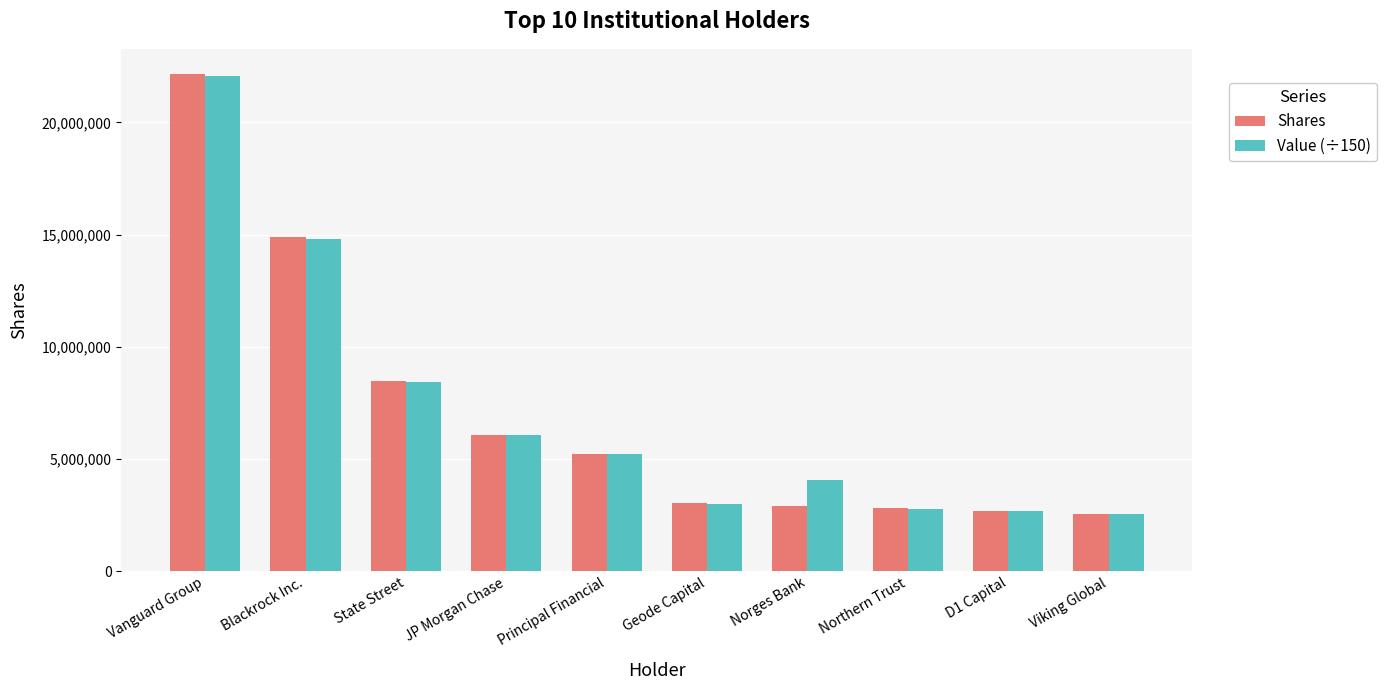

What is the lowest value of the Shares series?

2553481.0